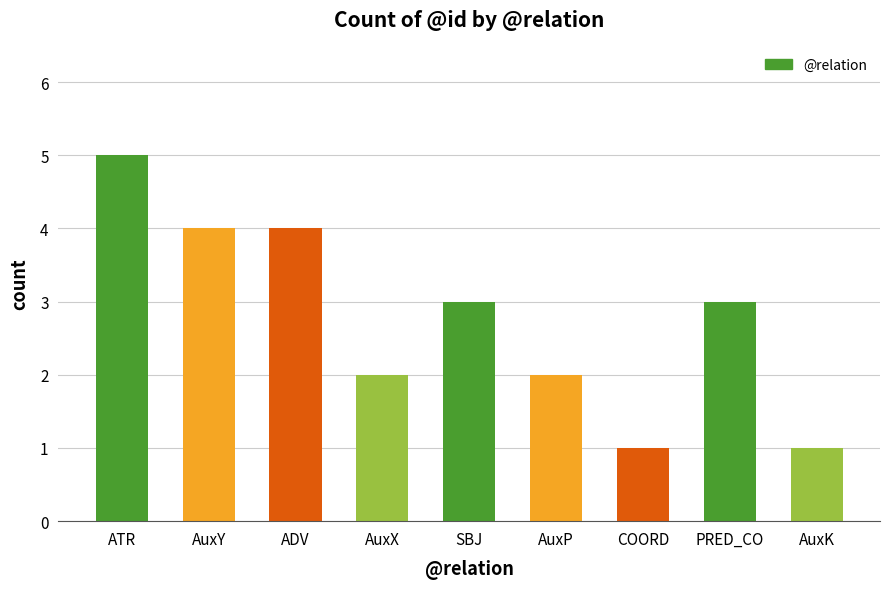

What is the ratio of the value at AuxY to the value at COORD?

4.0